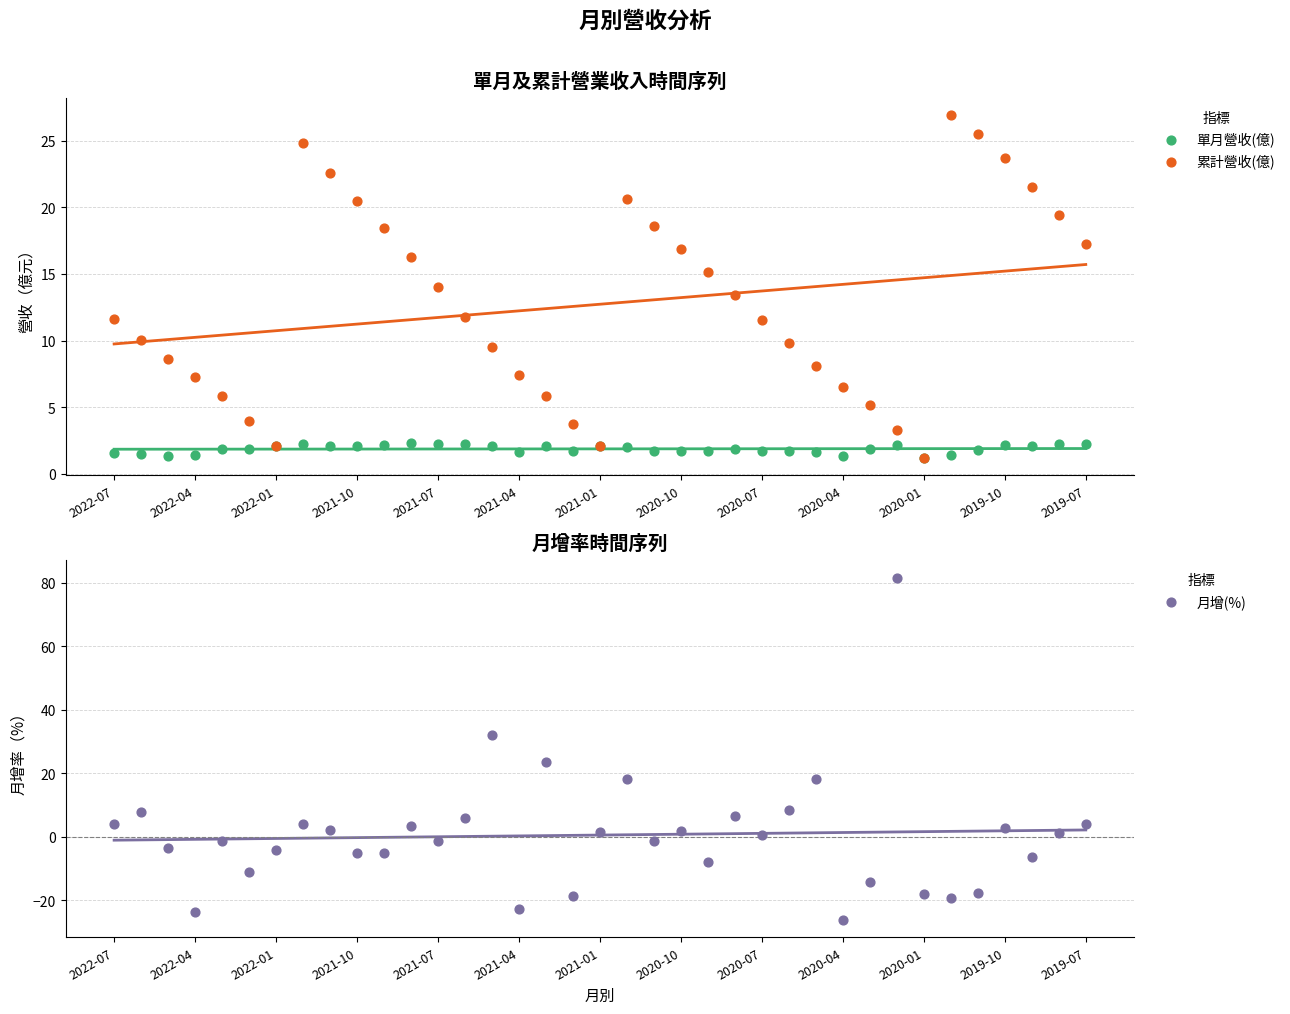

Which series has the largest total across all categories?

累計營收(億)